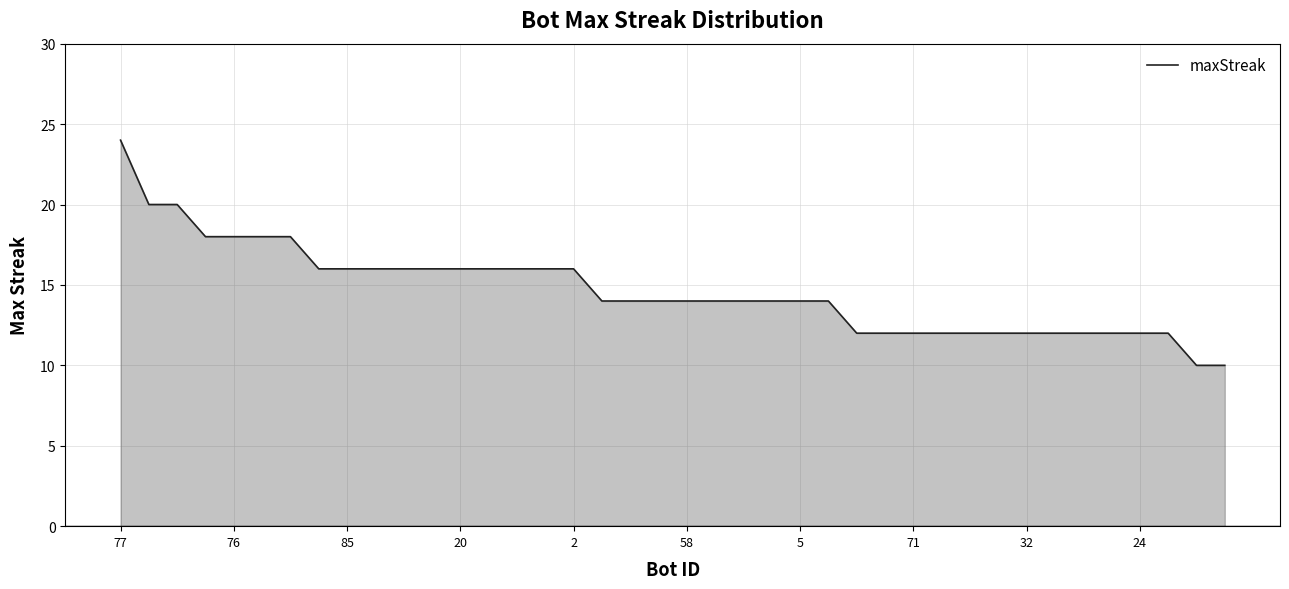

What is the difference between the maximum and minimum values?

14